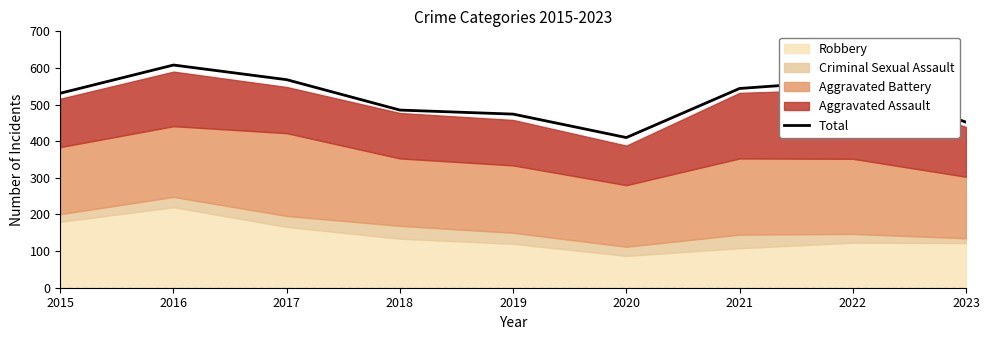

How many values are below 531?

4